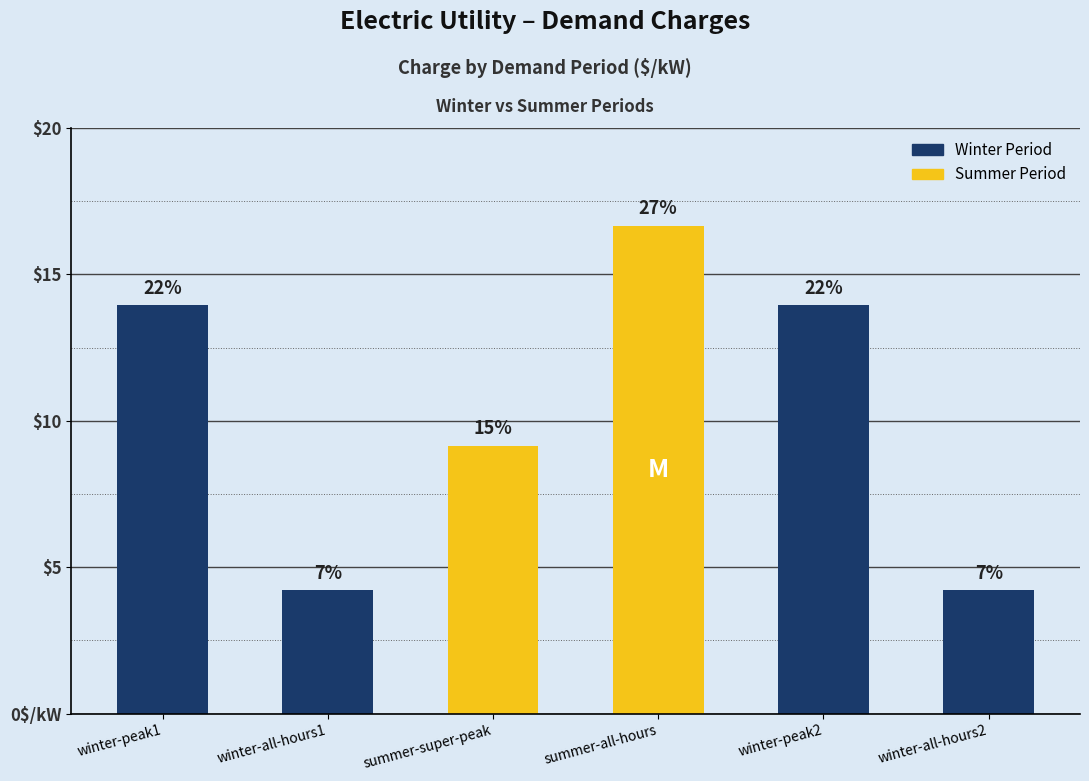

Reading left to right, what are all the values shown in this chart?

charge_values=14.0	1=4.2	2=9.2	3=16.7	4=14.0	5=4.2